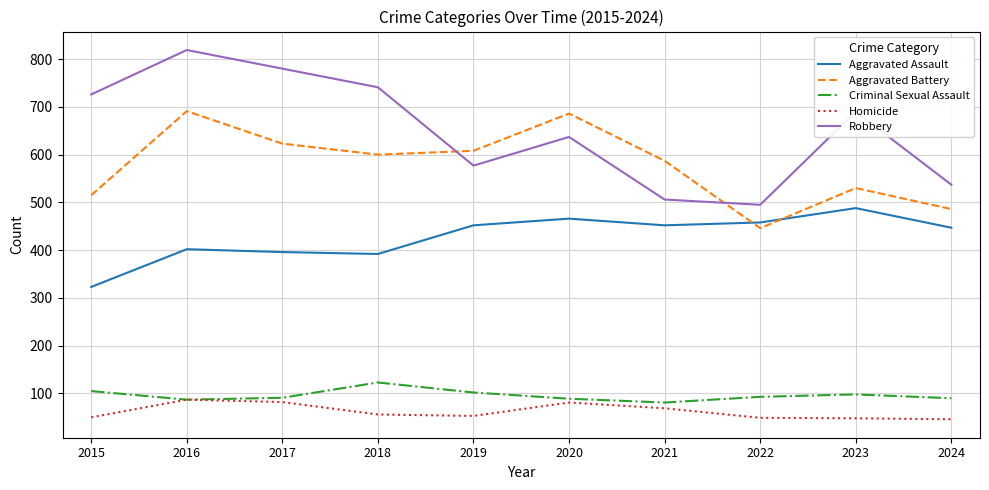

After their last crossing, which series has the higher values: Aggravated Battery or Robbery?

Robbery